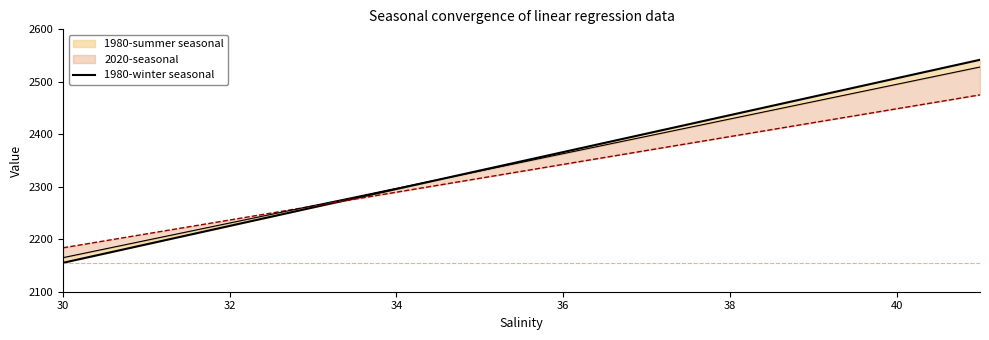

Reading left to right, what are all the values shown in this chart?

2155.1	2190.3	2225.4	2260.6	2278.2	2295.8	2330.9	2352.1	2366.1	2401.3	2436.5	2471.6	2506.8	2542.0